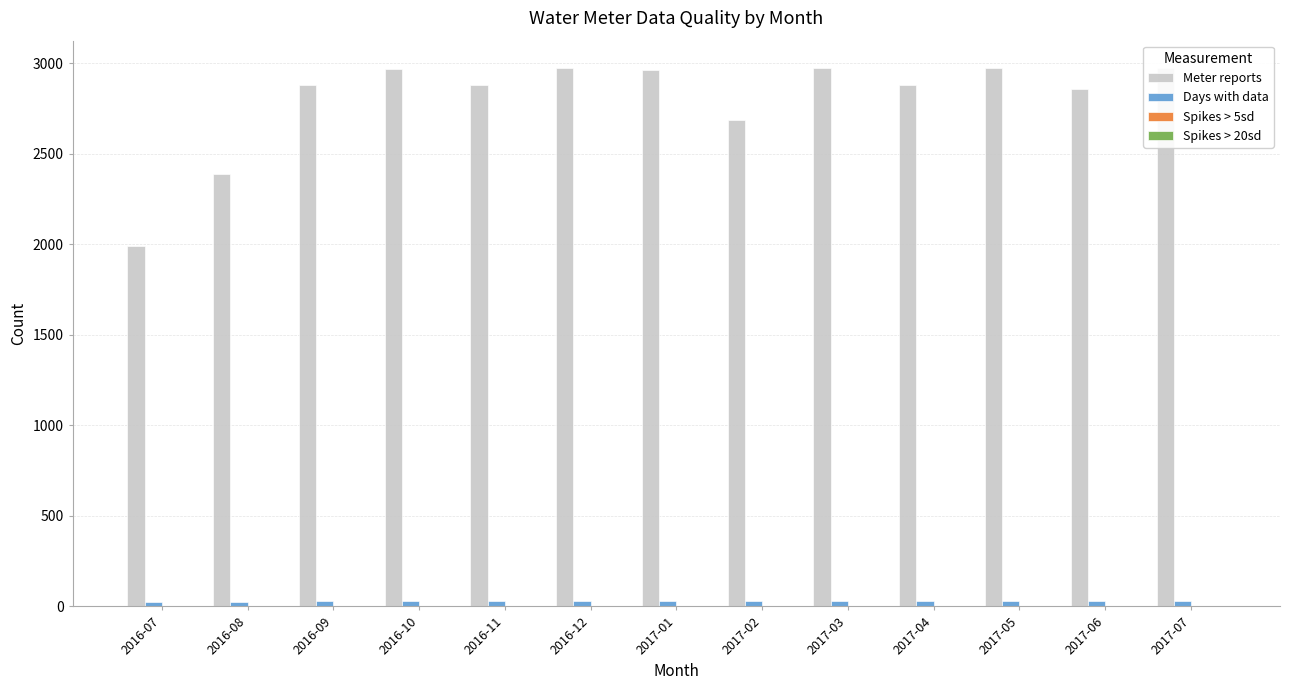

What is the label of the 10th bar from the right?

2016-10